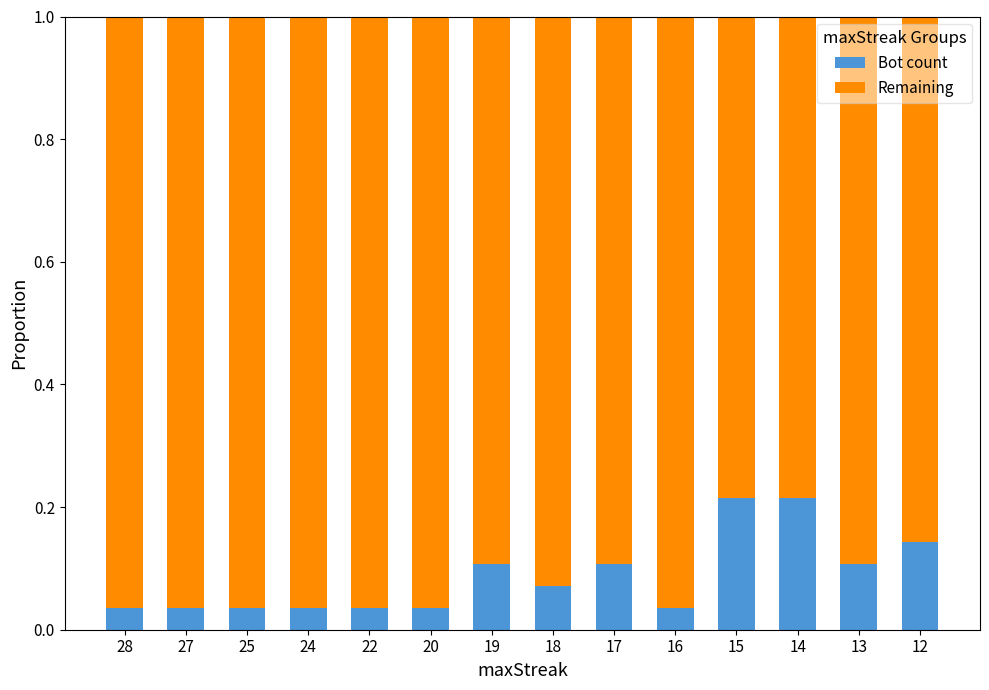

What is the sum of all Bot count values?

1.2